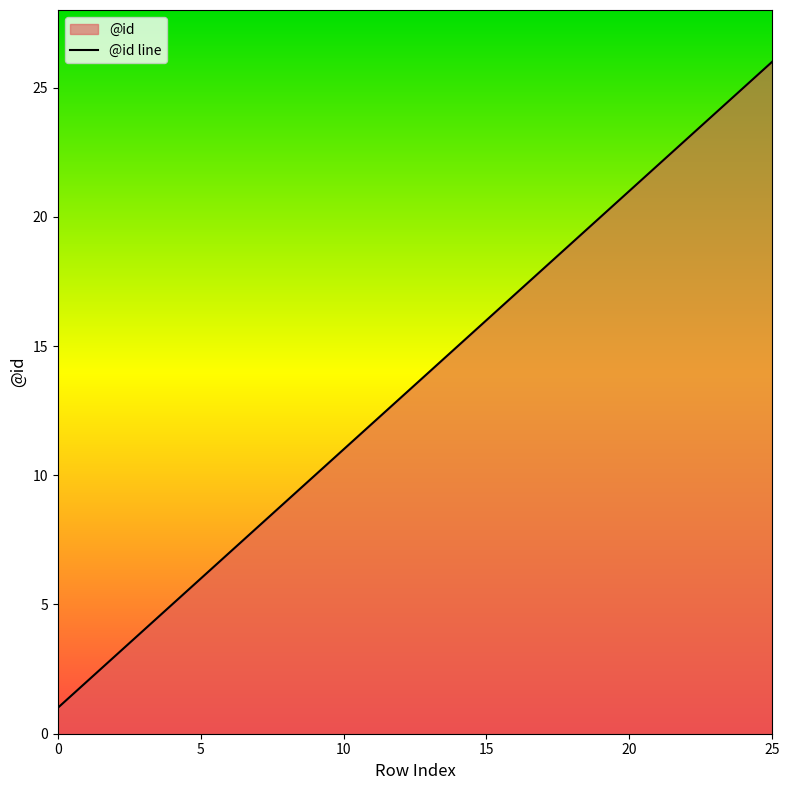

Reading left to right, what are all the values shown in this chart?

1	2	3	4	5	6	7	8	9	10	11	12	13	14	15	16	17	18	19	20	21	22	23	24	25	26